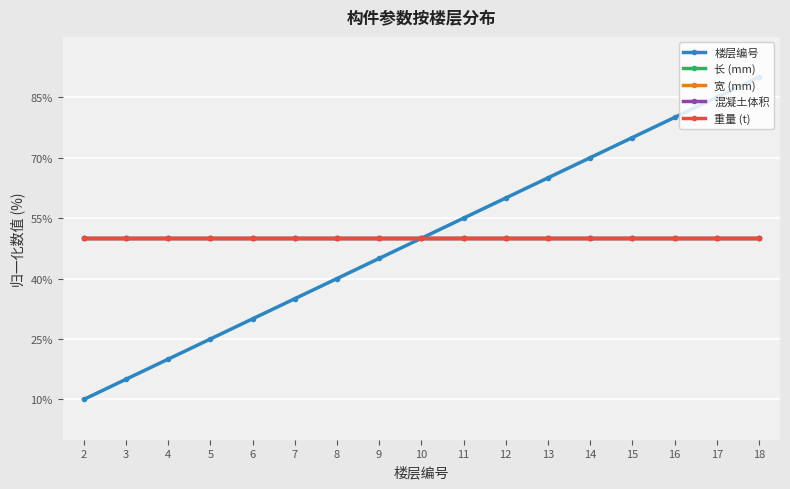

Is this an area chart (filled region under the line)?

No